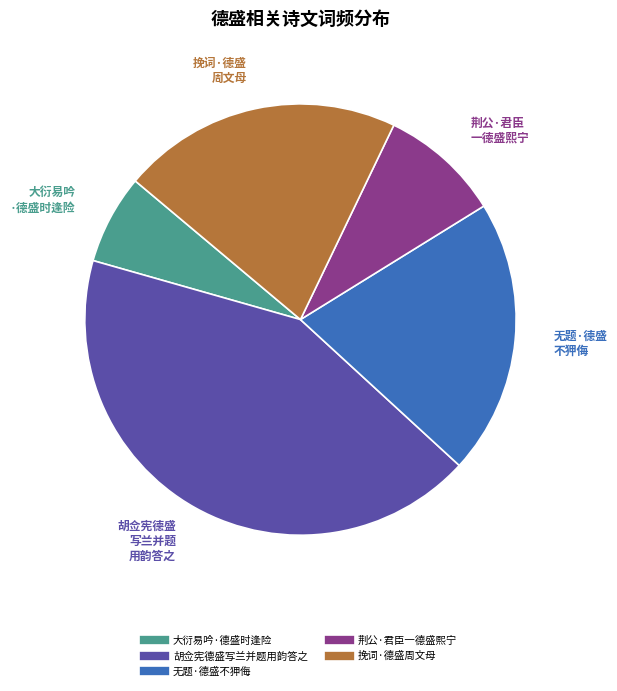

Is the sum of 挽词·德盛周文母 and 胡佥宪德盛写兰并题用韵答之 greater than half?

Yes